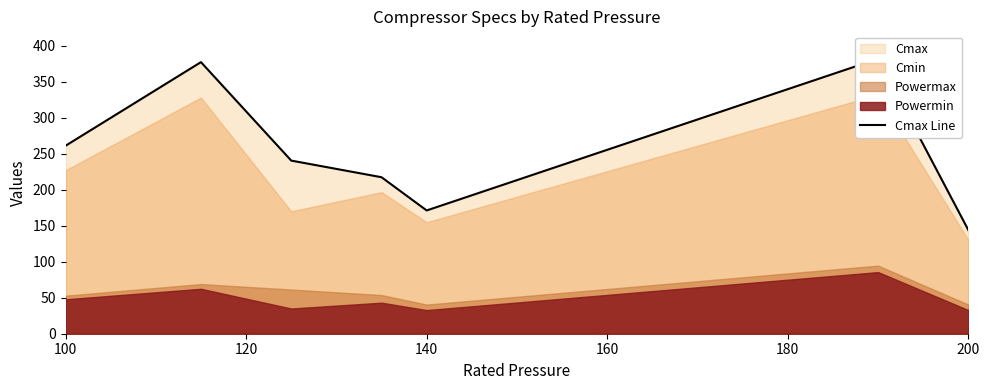

What is the average value?

256.1